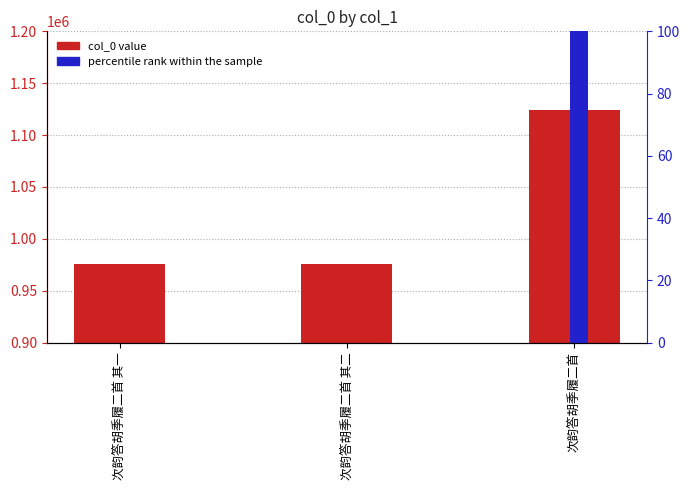

Reading left to right, what are all the values shown in this chart?

col_0: 次韵答胡季履二首 其一=975767.0	次韵答胡季履二首 其二=975766.0	次韵答胡季履二首=1124488.0
percentile rank within the sample: 次韵答胡季履二首 其一=0.0	次韵答胡季履二首 其二=0.0	次韵答胡季履二首=100.0